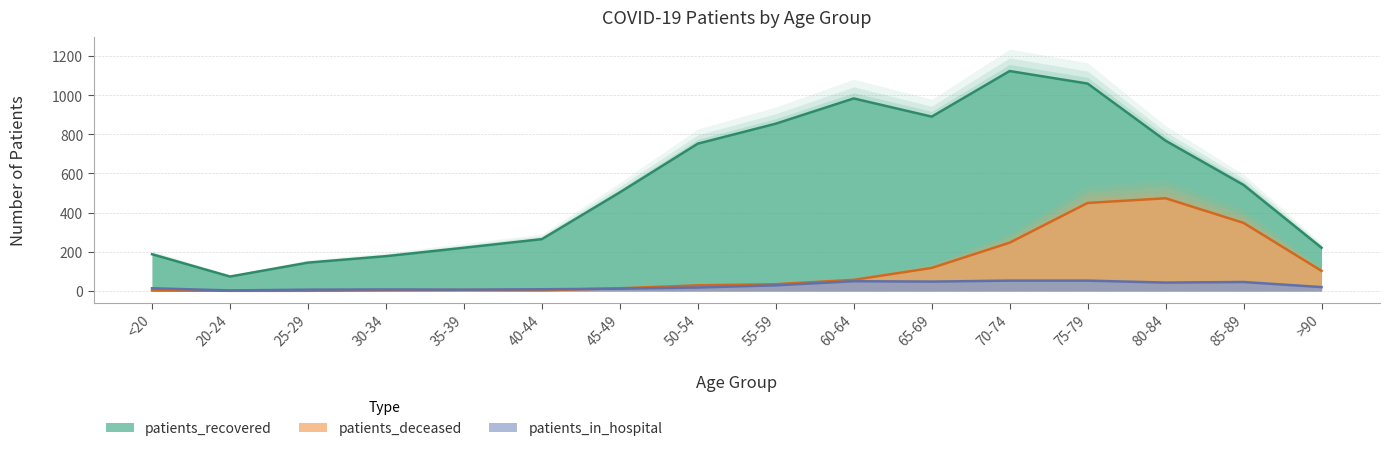

The value of patients_in_hospital at 30-34 is 12. True or false?

False